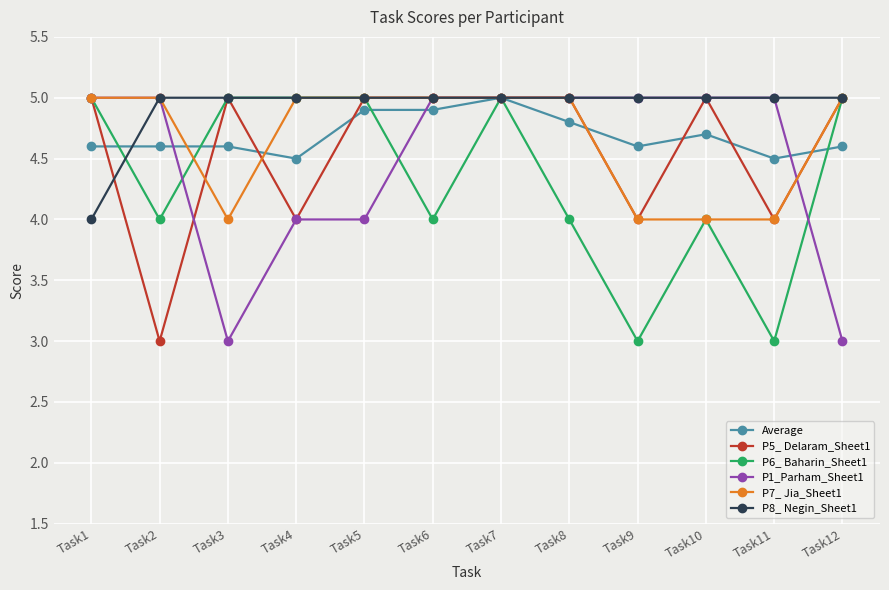

What is the total value across all series at Task2?

26.6